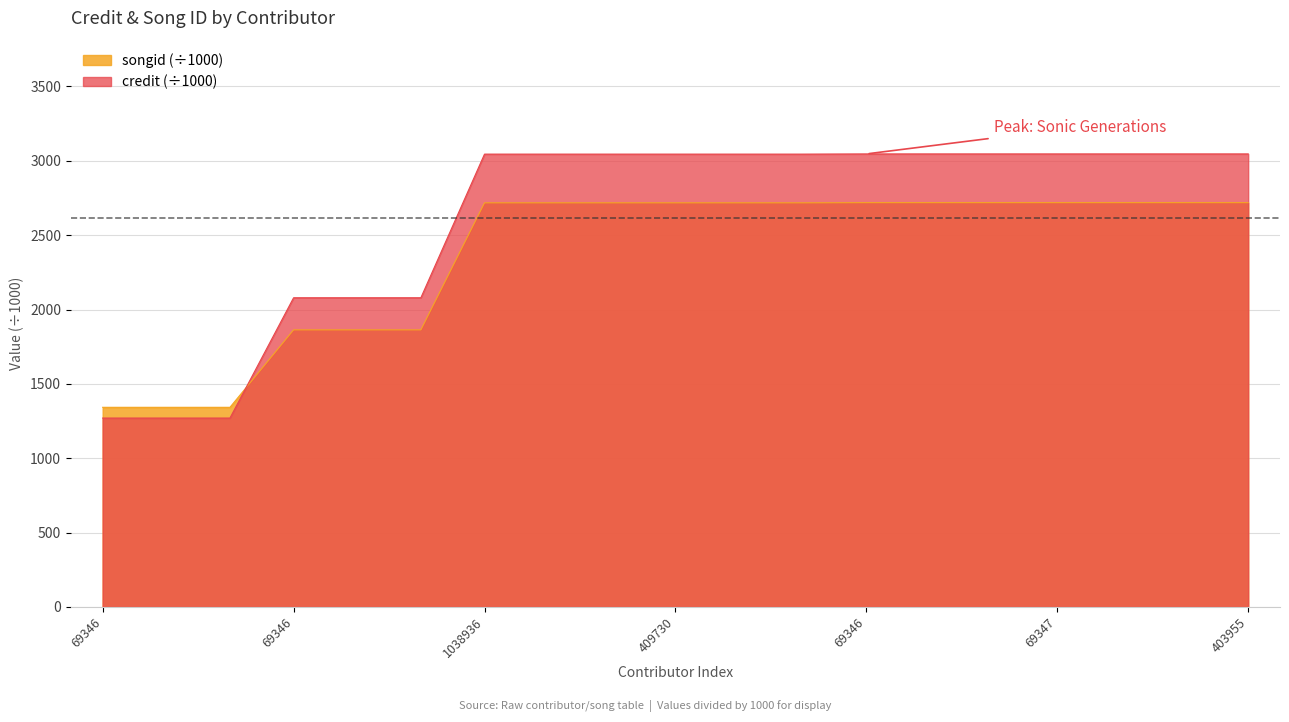

What is the difference between the second highest and second lowest values in the credit series?

1776.1